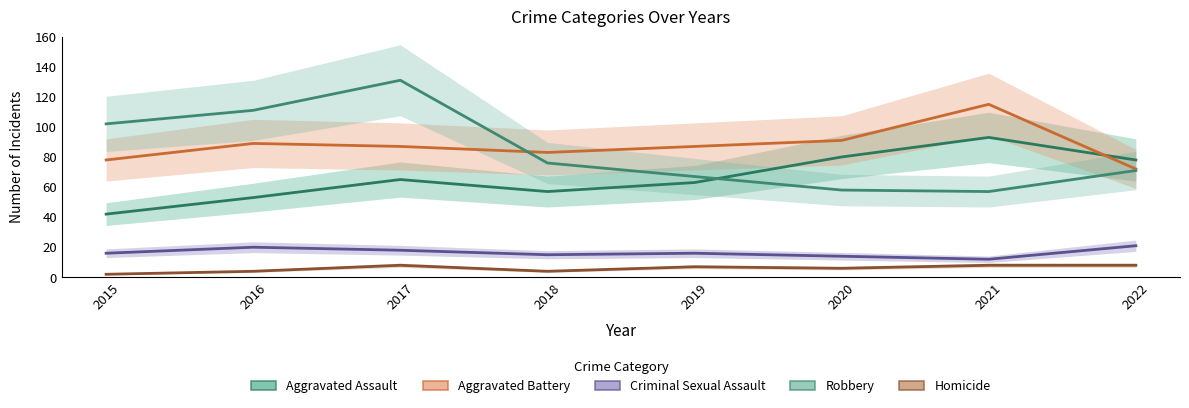

True or false: Robbery has a value of 76 at 2018.

True